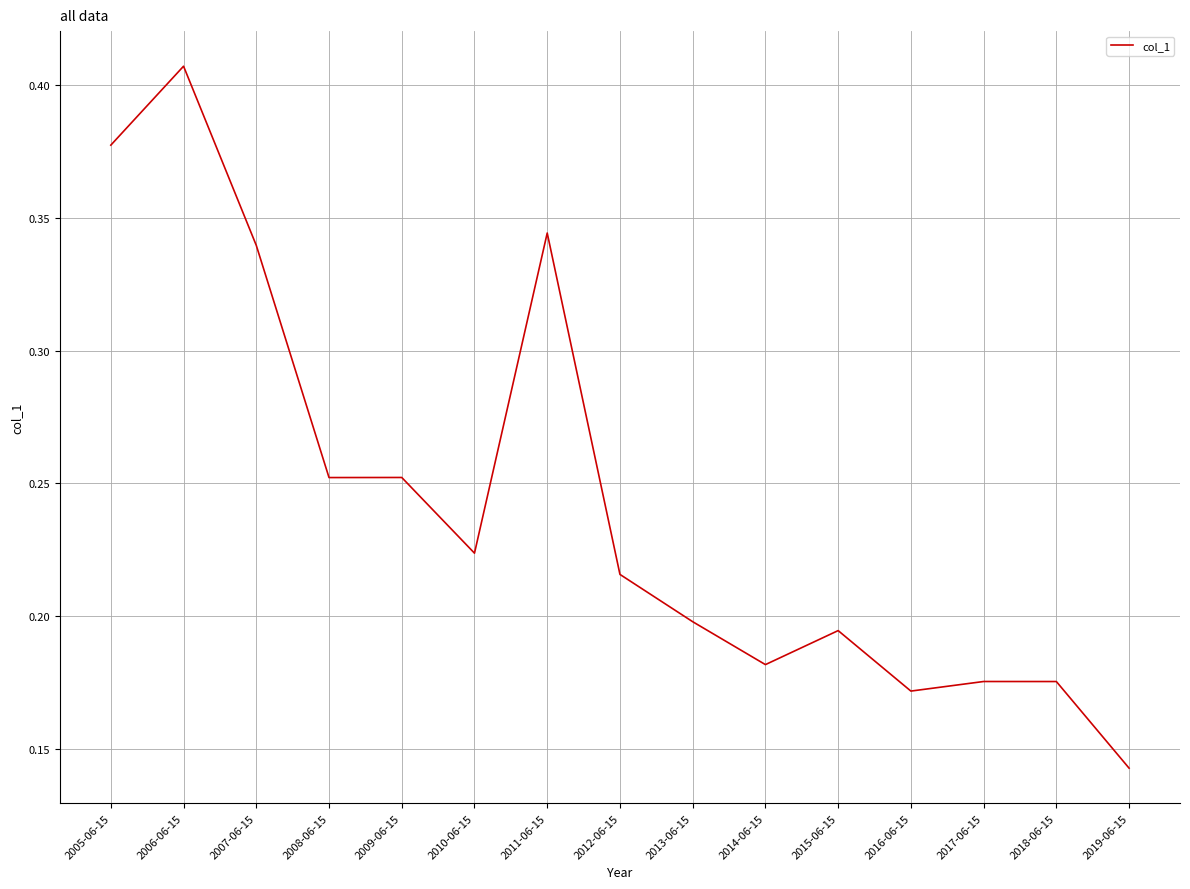

Does the chart have visible grid lines?

Yes